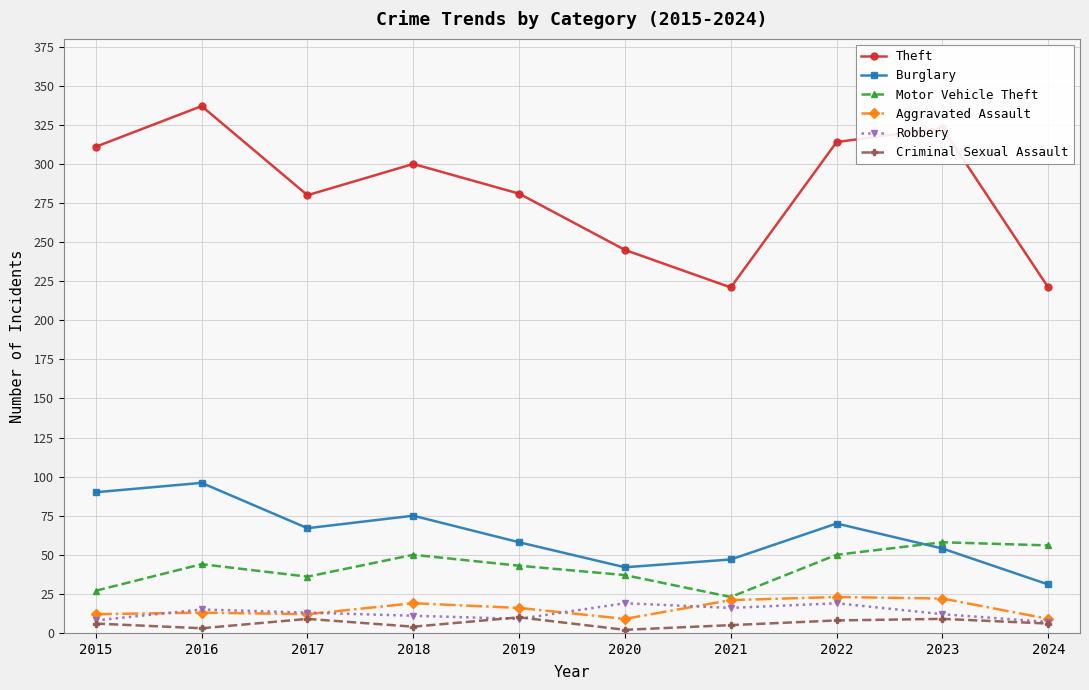

What is the difference between the maximum and minimum values in the Aggravated Assault series?

14